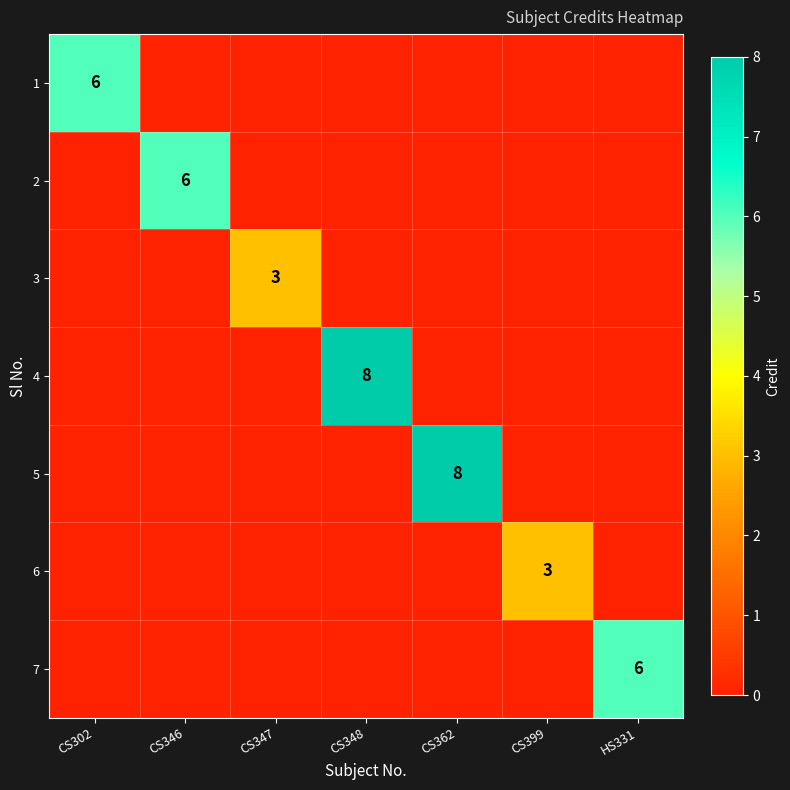

The value of 4 at CS348 is 8. True or false?

True